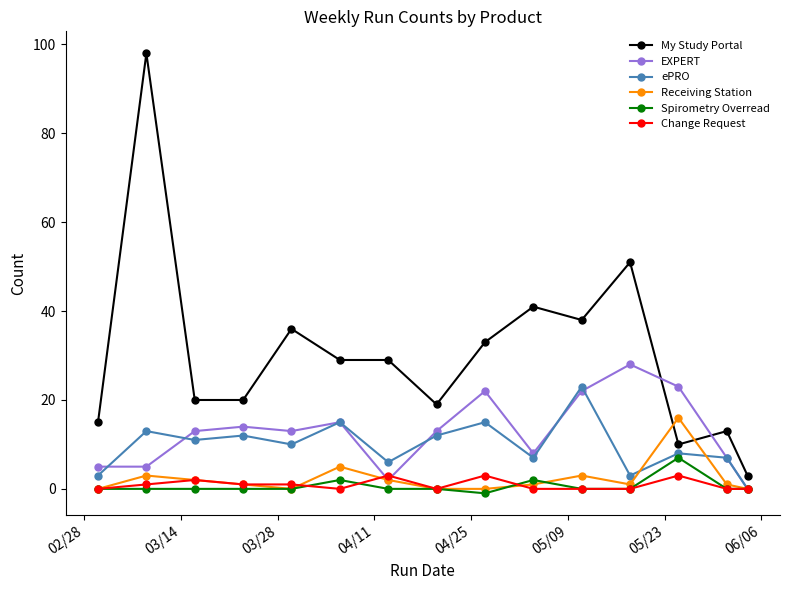

What is the minimum value shown in the chart?

-1